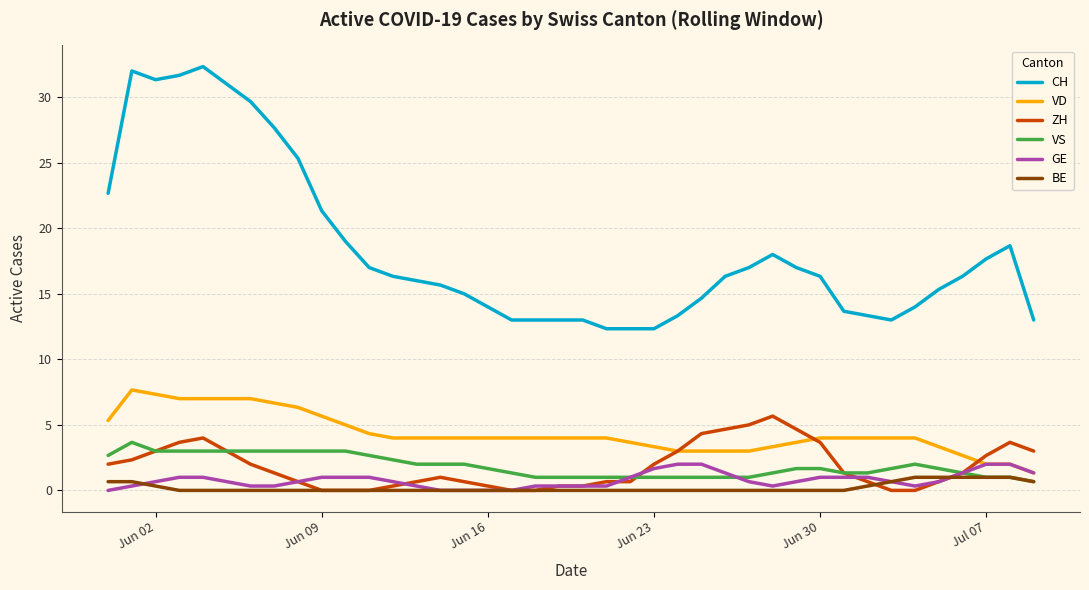

True or false: GE and CH cross at least once.

False